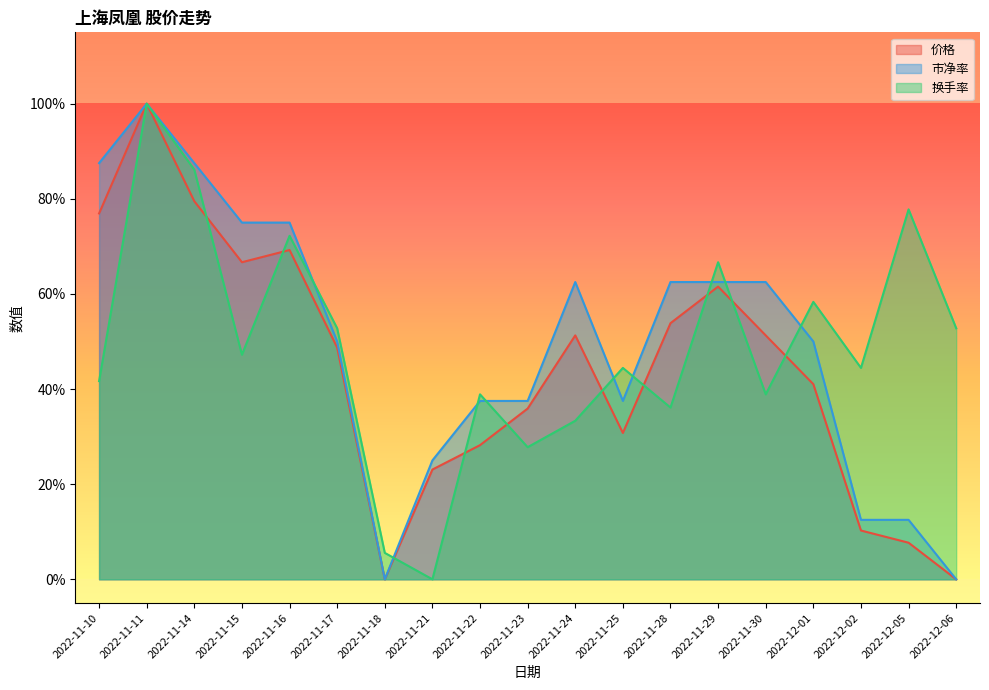

Reading left to right, extract all data points from this chart.

价格: 0.8	1.0	0.8	0.7	0.7	0.5	0.0	0.2	0.3	0.4	0.5	0.3	0.5	0.6	0.5	0.4	0.1	0.1	0.0
市净率: 0.9	1.0	0.9	0.7	0.7	0.5	0.0	0.3	0.4	0.4	0.6	0.4	0.6	0.6	0.6	0.5	0.1	0.1	0.0
换手率: 0.4	1.0	0.9	0.5	0.7	0.5	0.1	0.0	0.4	0.3	0.3	0.4	0.4	0.7	0.4	0.6	0.4	0.8	0.5